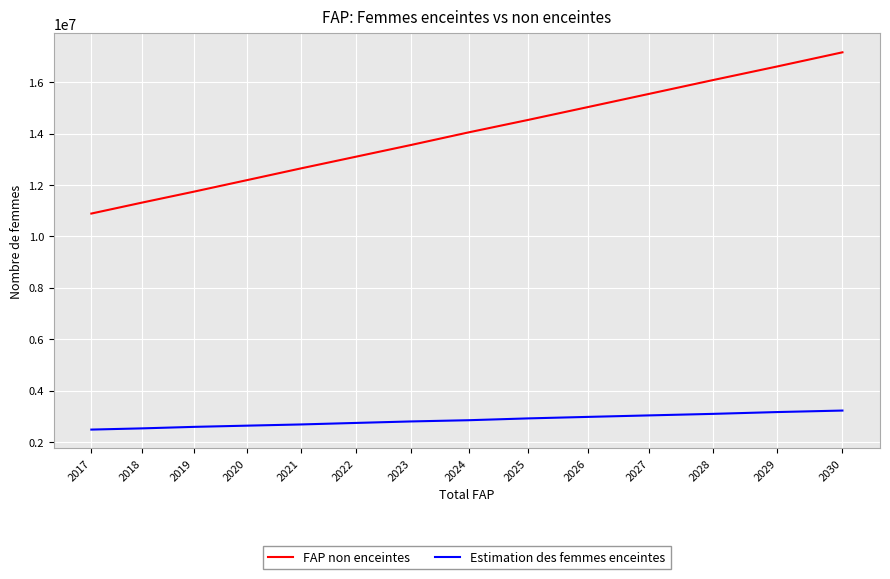

Is the value of Estimation des femmes enceintes at 2030 greater than the value of FAP non enceintes at 2030?

No